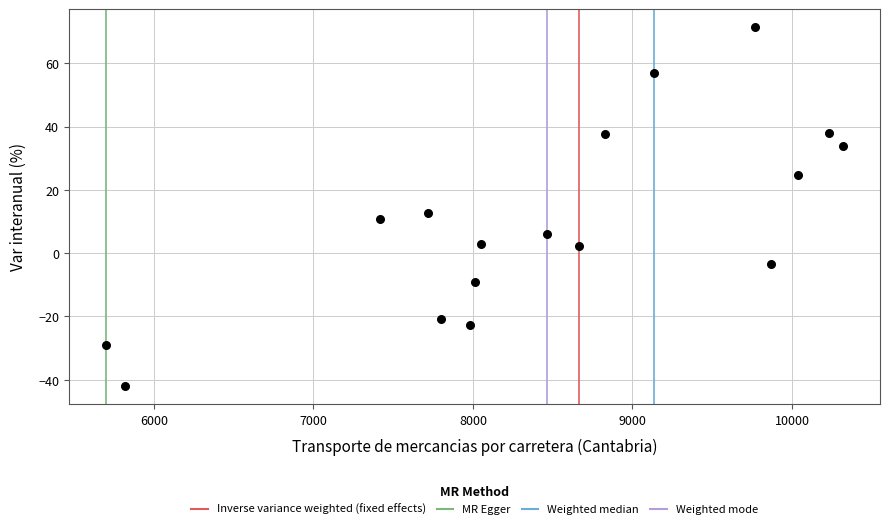

What Y value in the scatter plot is closest to 14?

12.6